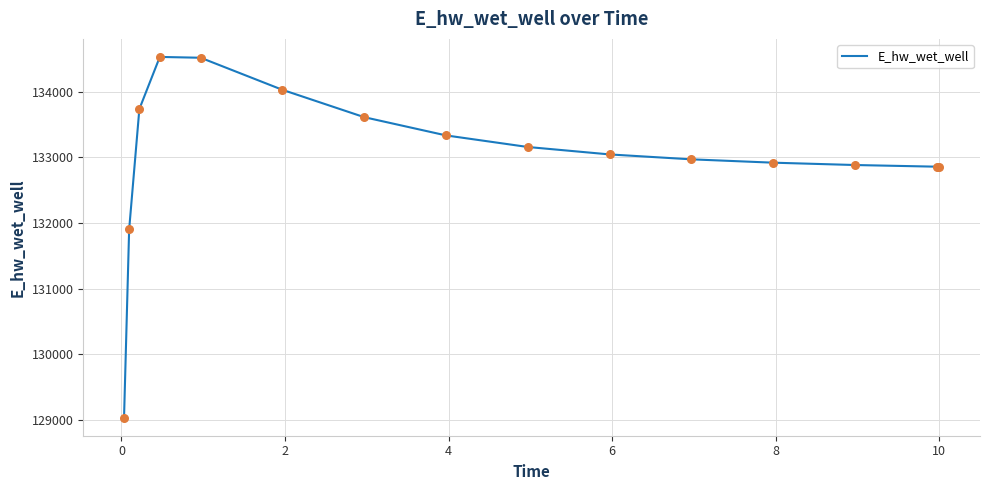

What is the greatest value displayed?

134526.7